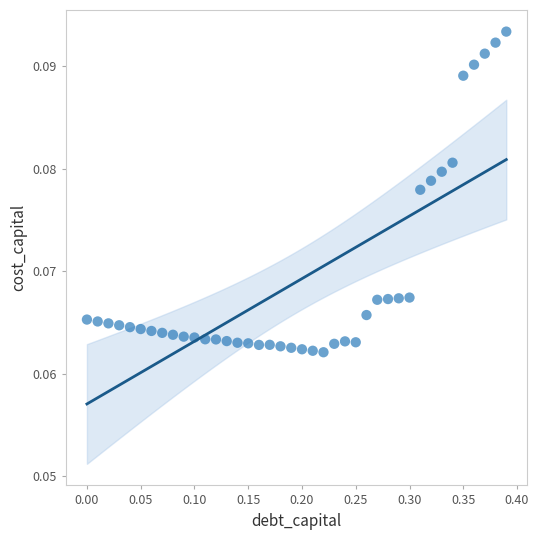

What is the range of X values (max minus min)?

0.4